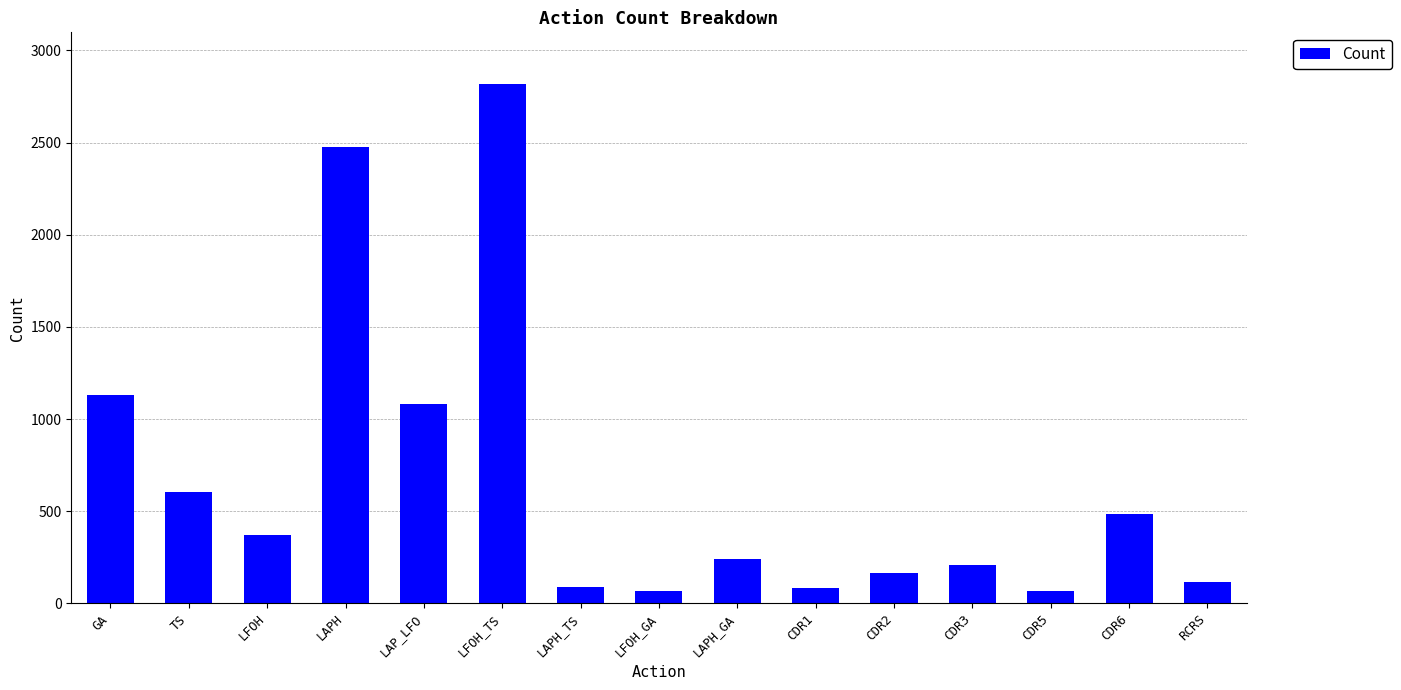

Where is the data nearest to the value 1442?

GA